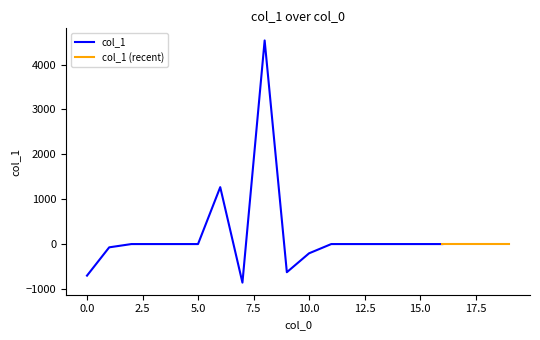

List the labels in order of value, largest first.

8, 6, 2, 3, 4, 5, 11, 12, 13, 14, 15, 16, 17, 18, 19, 1, 10, 9, 0, 7